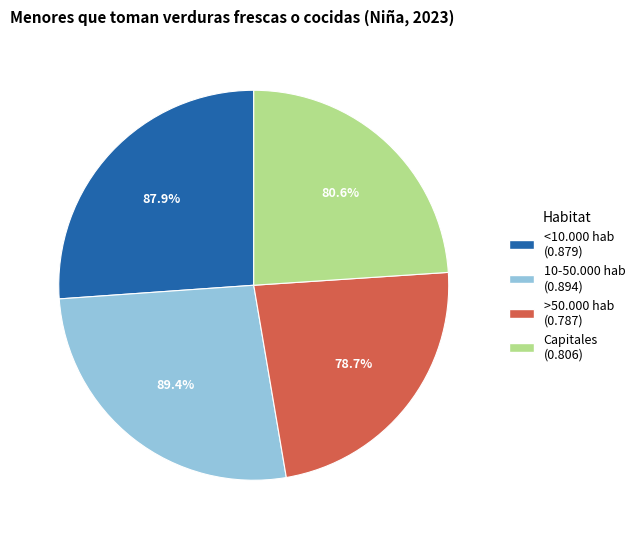

How much of the chart is everything except Capitales?

76.1%